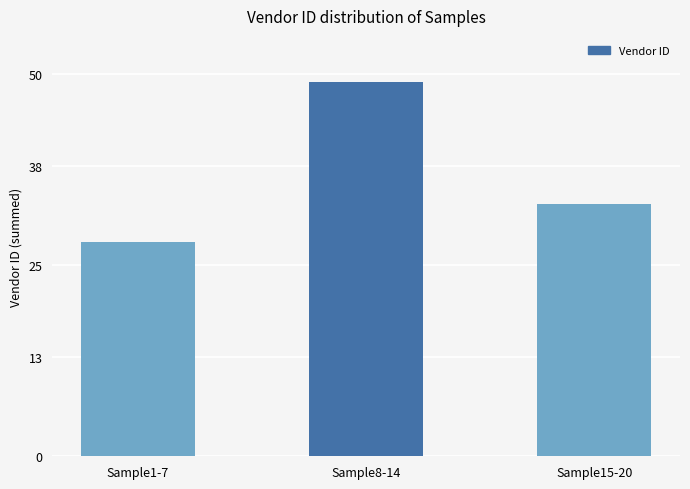

How many categories are shown in the chart?

3